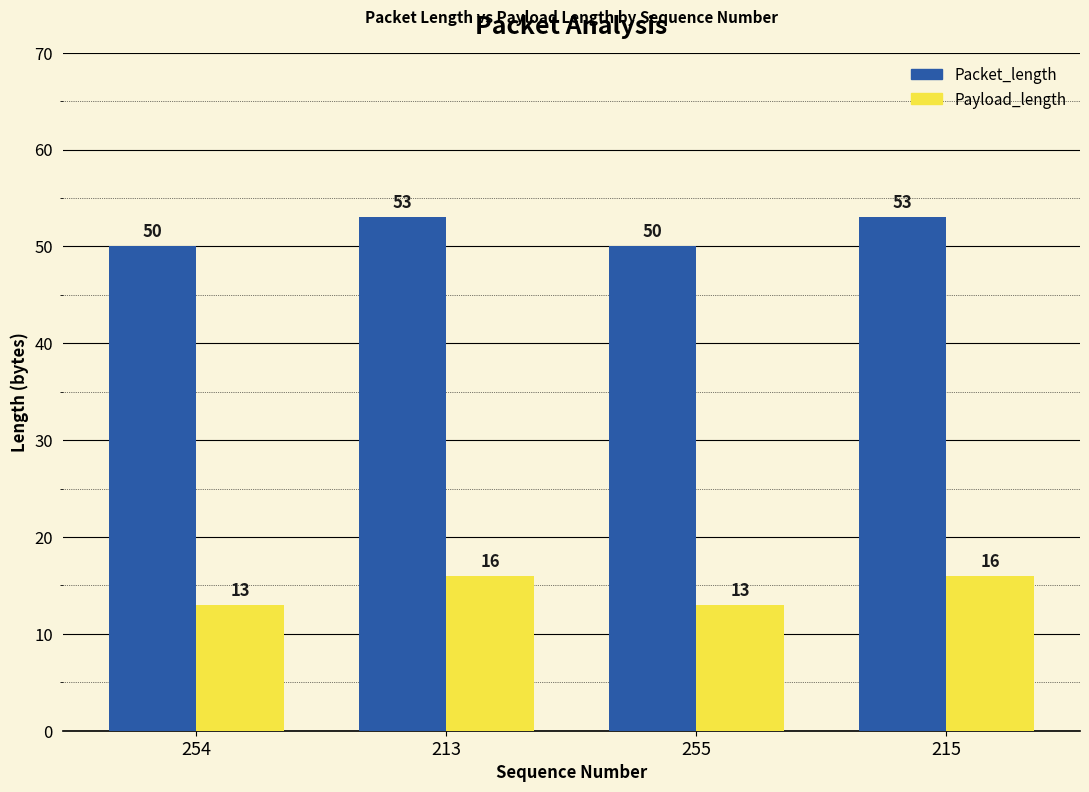

At how many categories does at least one series exceed 26?

4